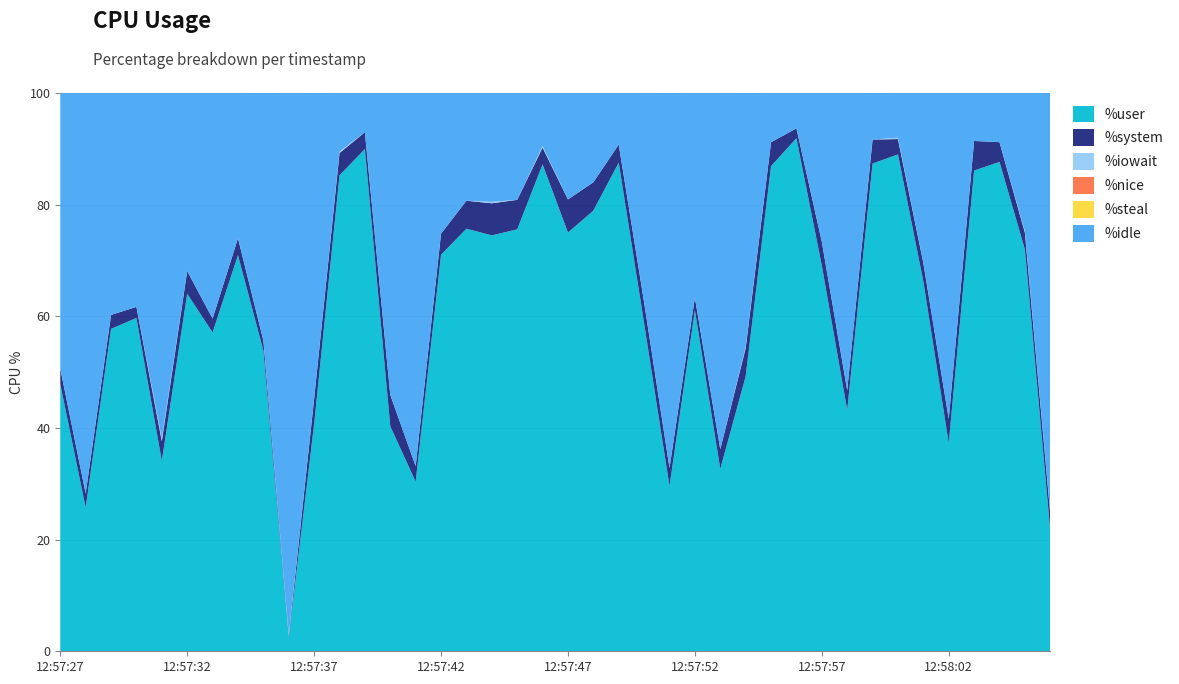

Reading left to right, list all the values displayed in this chart.

%user: 12:57:27=47.9	12:57:28=25.8	12:57:29=57.8	12:57:30=59.7	12:57:31=34.1	12:57:32=64.0	12:57:33=57.1	12:57:34=71.0	12:57:35=53.9	12:57:36=2.5	12:57:37=40.7	12:57:38=85.2	12:57:39=90.0	12:57:40=40.3	12:57:41=30.4	12:57:42=71.0	12:57:43=75.7	12:57:44=74.5	12:57:45=75.6	12:57:46=87.2	12:57:47=75.0	12:57:48=78.9	12:57:49=87.5	12:57:50=58.8	12:57:51=29.6	12:57:52=61.1	12:57:53=32.7	12:57:54=49.2	12:57:55=86.9	12:57:56=91.9	12:57:57=69.1	12:57:58=43.2	12:57:59=87.4	12:58:00=89.0	12:58:01=66.2	12:58:02=37.3	12:58:03=86.1	12:58:04=87.7	12:58:05=72.0	12:58:06=21.6
%system: 12:57:27=2.8	12:57:28=2.5	12:57:29=2.5	12:57:30=2.0	12:57:31=3.5	12:57:32=4.0	12:57:33=2.5	12:57:34=3.0	12:57:35=1.8	12:57:36=0.2	12:57:37=4.5	12:57:38=4.0	12:57:39=3.0	12:57:40=5.6	12:57:41=2.8	12:57:42=3.8	12:57:43=5.0	12:57:44=5.8	12:57:45=5.3	12:57:46=3.0	12:57:47=5.9	12:57:48=5.1	12:57:49=3.2	12:57:50=3.8	12:57:51=3.2	12:57:52=2.2	12:57:53=3.5	12:57:54=5.0	12:57:55=4.3	12:57:56=1.8	12:57:57=4.3	12:57:58=3.5	12:57:59=4.3	12:58:00=2.8	12:58:01=3.3	12:58:02=4.3	12:58:03=5.3	12:58:04=3.5	12:58:05=3.0	12:58:06=3.0
%idle: 12:57:27=49.4	12:57:28=71.8	12:57:29=39.8	12:57:30=38.3	12:57:31=61.9	12:57:32=31.9	12:57:33=40.4	12:57:34=26.0	12:57:35=44.3	12:57:36=97.0	12:57:37=54.8	12:57:38=10.5	12:57:39=7.0	12:57:40=54.1	12:57:41=66.8	12:57:42=25.2	12:57:43=19.3	12:57:44=19.5	12:57:45=19.1	12:57:46=9.5	12:57:47=19.1	12:57:48=16.0	12:57:49=9.2	12:57:50=37.5	12:57:51=67.2	12:57:52=36.7	12:57:53=63.8	12:57:54=45.5	12:57:55=8.8	12:57:56=6.3	12:57:57=26.6	12:57:58=53.3	12:57:59=8.3	12:58:00=8.0	12:58:01=30.5	12:58:02=58.4	12:58:03=8.6	12:58:04=8.8	12:58:05=24.8	12:58:06=75.1
%iowait: 12:57:27=0.0	12:57:28=0.0	12:57:29=0.0	12:57:30=0.0	12:57:31=0.5	12:57:32=0.0	12:57:33=0.0	12:57:34=0.0	12:57:35=0.0	12:57:36=0.2	12:57:37=0.0	12:57:38=0.2	12:57:39=0.0	12:57:40=0.0	12:57:41=0.0	12:57:42=0.0	12:57:43=0.0	12:57:44=0.2	12:57:45=0.0	12:57:46=0.2	12:57:47=0.0	12:57:48=0.0	12:57:49=0.0	12:57:50=0.0	12:57:51=0.0	12:57:52=0.0	12:57:53=0.0	12:57:54=0.2	12:57:55=0.0	12:57:56=0.0	12:57:57=0.0	12:57:58=0.0	12:57:59=0.0	12:58:00=0.2	12:58:01=0.0	12:58:02=0.0	12:58:03=0.0	12:58:04=0.0	12:58:05=0.2	12:58:06=0.2
%nice: 12:57:27=0.0	12:57:28=0.0	12:57:29=0.0	12:57:30=0.0	12:57:31=0.0	12:57:32=0.0	12:57:33=0.0	12:57:34=0.0	12:57:35=0.0	12:57:36=0.0	12:57:37=0.0	12:57:38=0.0	12:57:39=0.0	12:57:40=0.0	12:57:41=0.0	12:57:42=0.0	12:57:43=0.0	12:57:44=0.0	12:57:45=0.0	12:57:46=0.0	12:57:47=0.0	12:57:48=0.0	12:57:49=0.0	12:57:50=0.0	12:57:51=0.0	12:57:52=0.0	12:57:53=0.0	12:57:54=0.0	12:57:55=0.0	12:57:56=0.0	12:57:57=0.0	12:57:58=0.0	12:57:59=0.0	12:58:00=0.0	12:58:01=0.0	12:58:02=0.0	12:58:03=0.0	12:58:04=0.0	12:58:05=0.0	12:58:06=0.0
%steal: 12:57:27=0.0	12:57:28=0.0	12:57:29=0.0	12:57:30=0.0	12:57:31=0.0	12:57:32=0.0	12:57:33=0.0	12:57:34=0.0	12:57:35=0.0	12:57:36=0.0	12:57:37=0.0	12:57:38=0.0	12:57:39=0.0	12:57:40=0.0	12:57:41=0.0	12:57:42=0.0	12:57:43=0.0	12:57:44=0.0	12:57:45=0.0	12:57:46=0.0	12:57:47=0.0	12:57:48=0.0	12:57:49=0.0	12:57:50=0.0	12:57:51=0.0	12:57:52=0.0	12:57:53=0.0	12:57:54=0.0	12:57:55=0.0	12:57:56=0.0	12:57:57=0.0	12:57:58=0.0	12:57:59=0.0	12:58:00=0.0	12:58:01=0.0	12:58:02=0.0	12:58:03=0.0	12:58:04=0.0	12:58:05=0.0	12:58:06=0.0